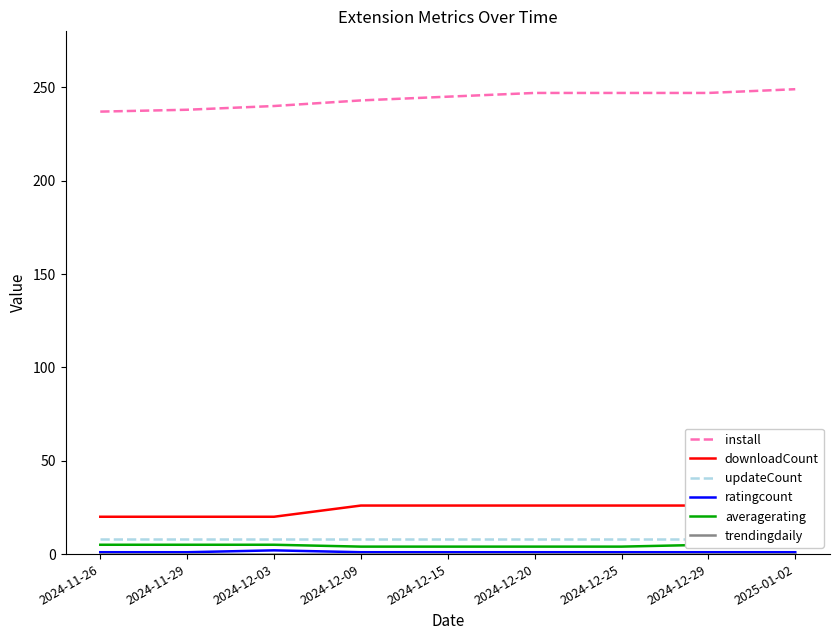

Where is downloadCount nearest to the value 23?

2024-11-26